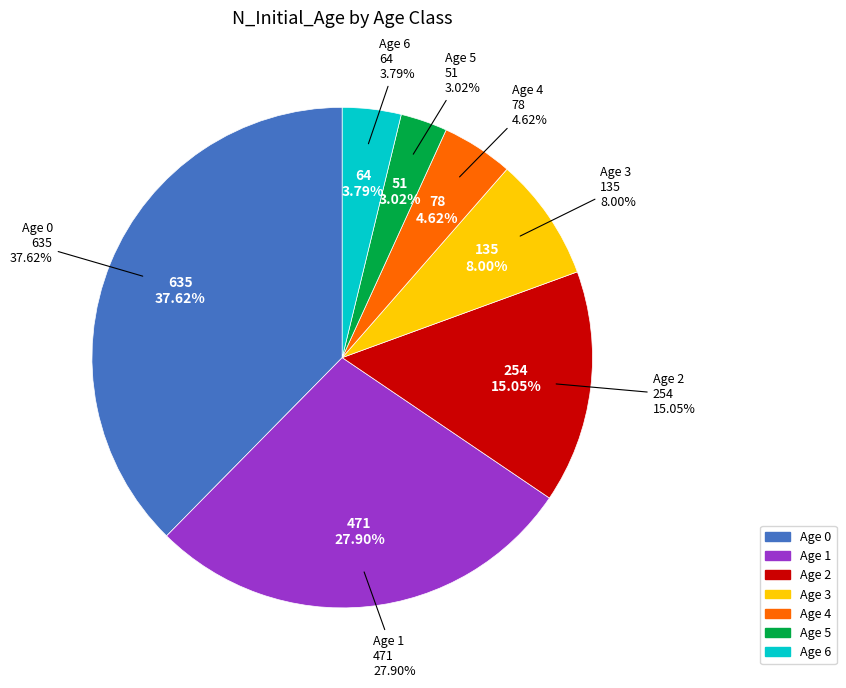

To the nearest percent, what portion does Age 3 represent?

8%